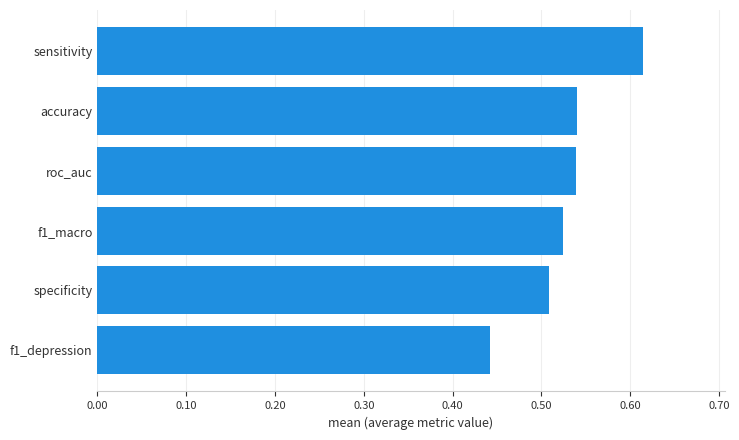

The chart shows a value of 0.7 at f1_depression. True or false?

False